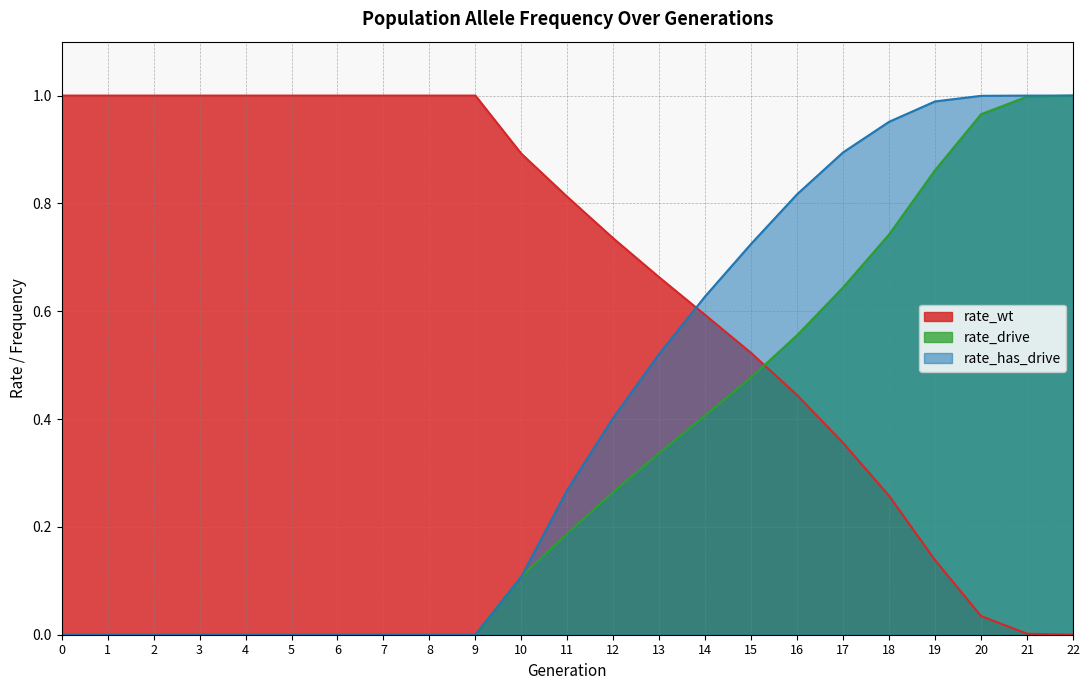

True or false: rate_drive and rate_has_drive intersect in this chart.

False